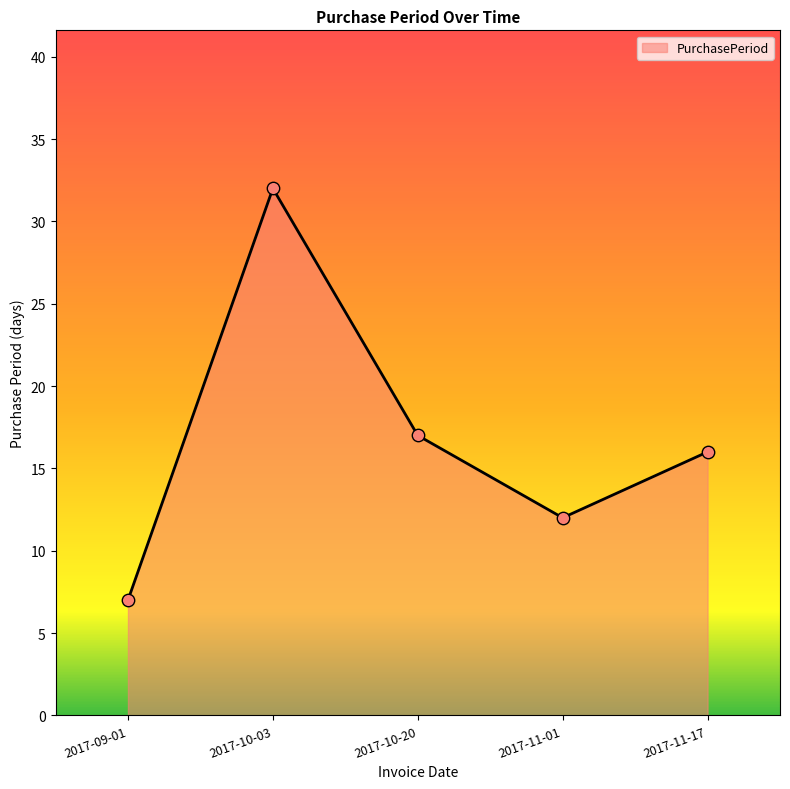

What is the change in value from 2017-09-01 to 2017-11-01?

+5